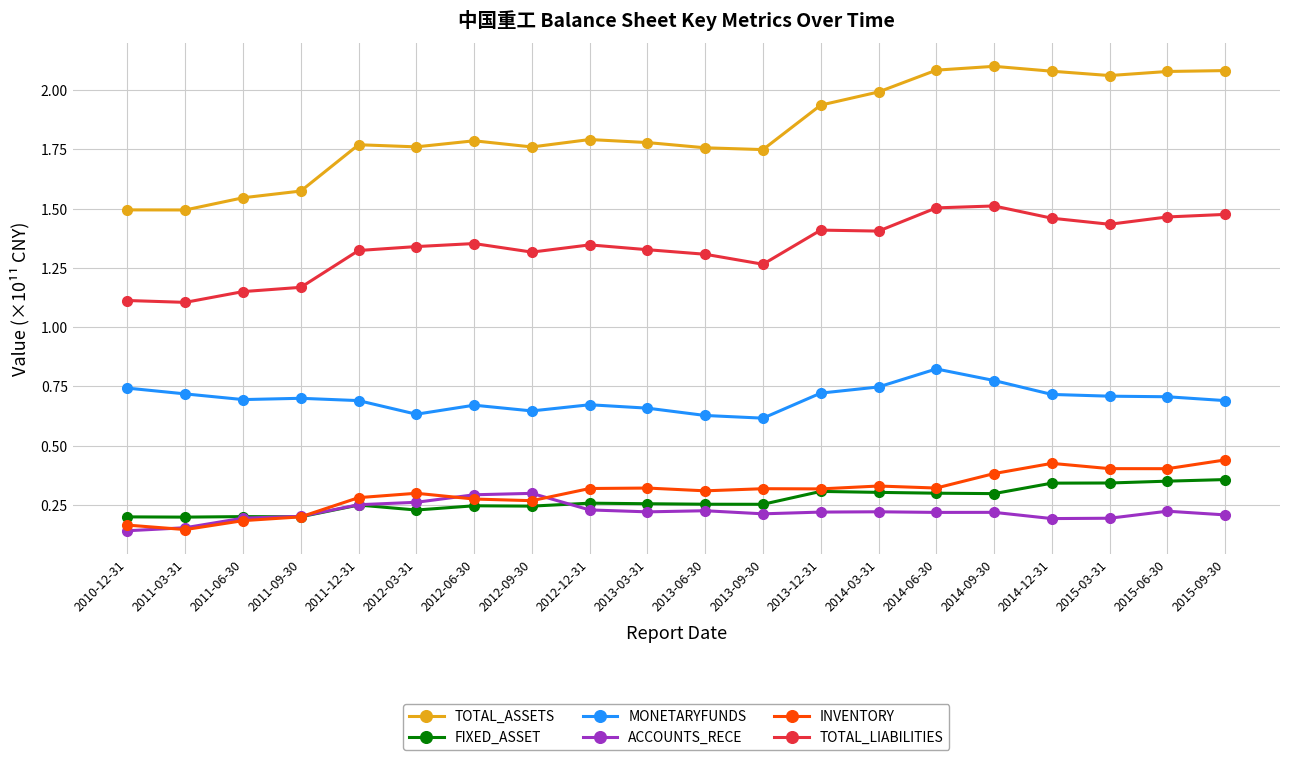

How many categories are shown in the chart?

20